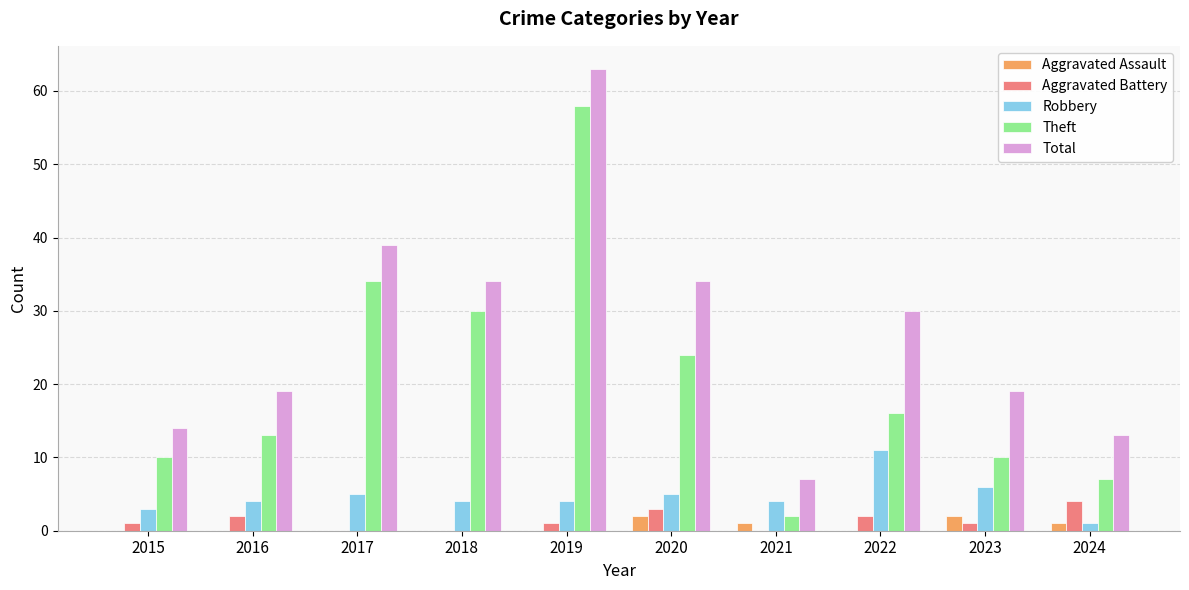

What value does the Robbery series have at 2020?

5